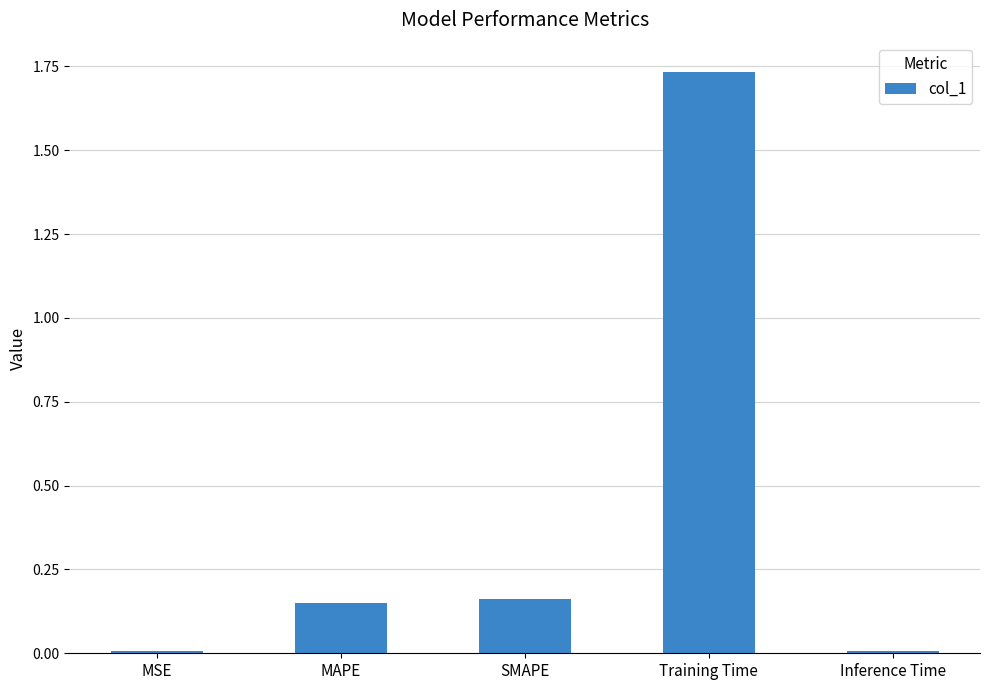

What position from the right is SMAPE?

3